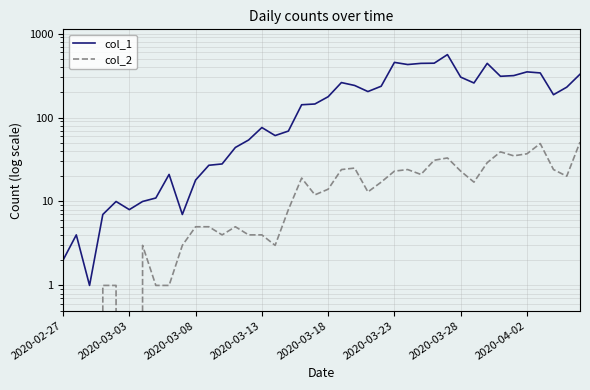

In col_2, how many points are lower than both neighbors (excluding endpoints)?

9